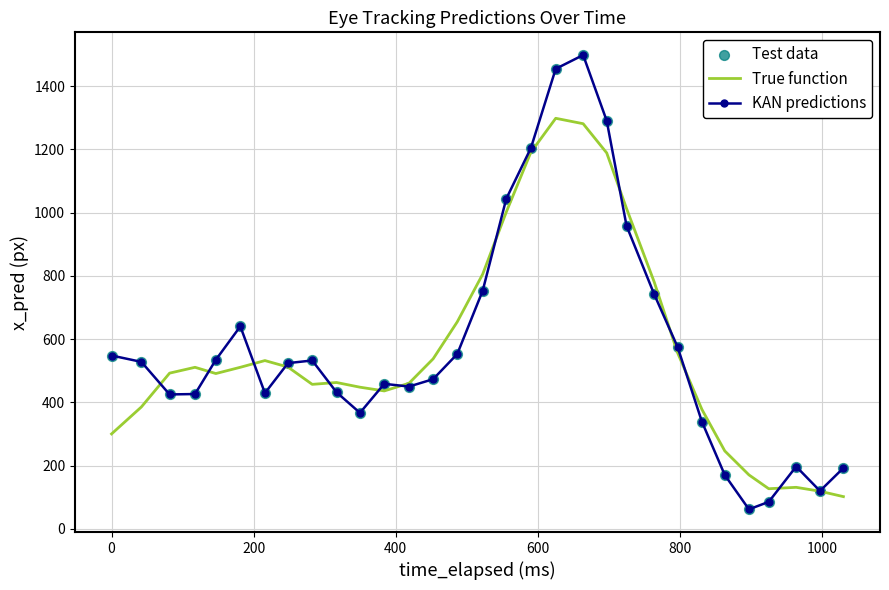

Which series has the widest spread of values?

KAN predictions